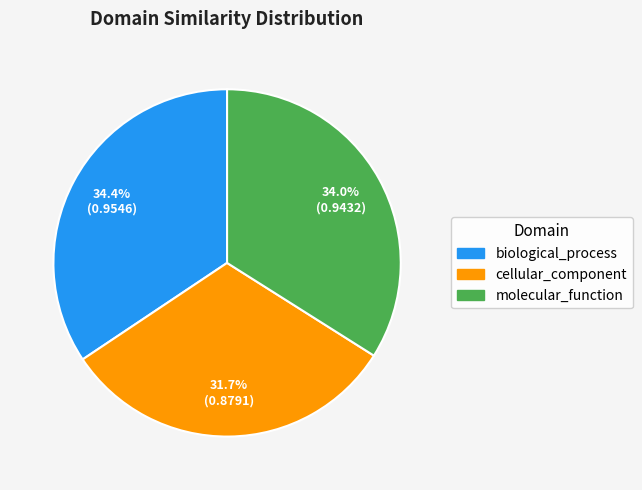

To the nearest percent, what percentage of the pie is cellular_component?

32%